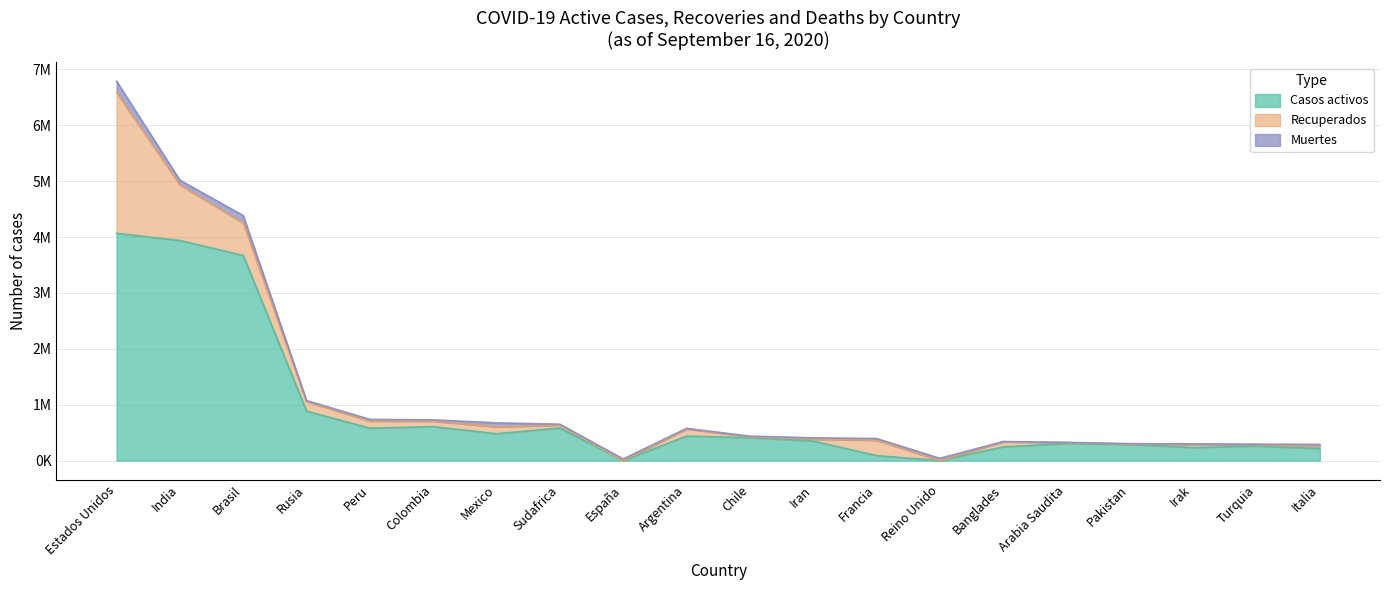

True or false: Muertes and Casos activos intersect in this chart.

True